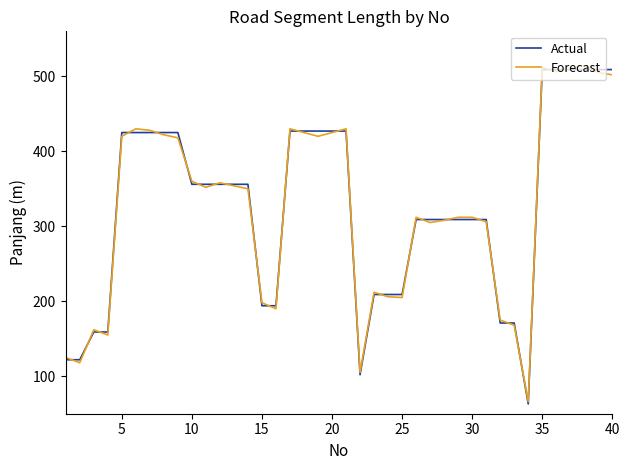

What is the greatest value displayed?

514